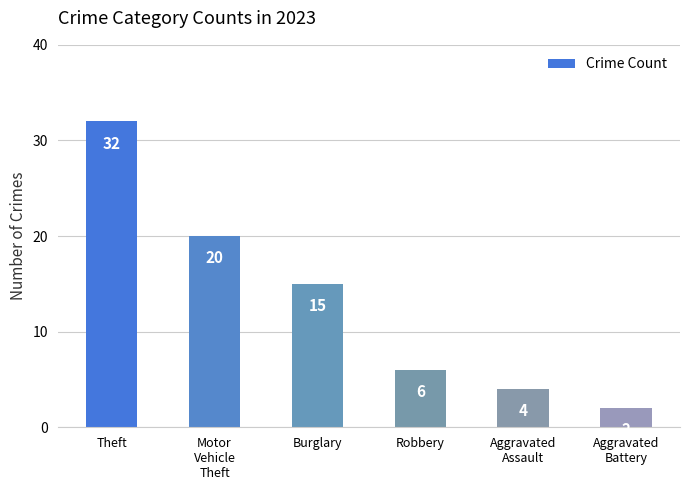

What is the value of the 3rd bar from the left?

15